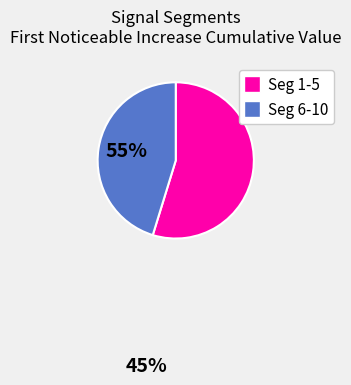

Does any single category account for the majority?

Yes